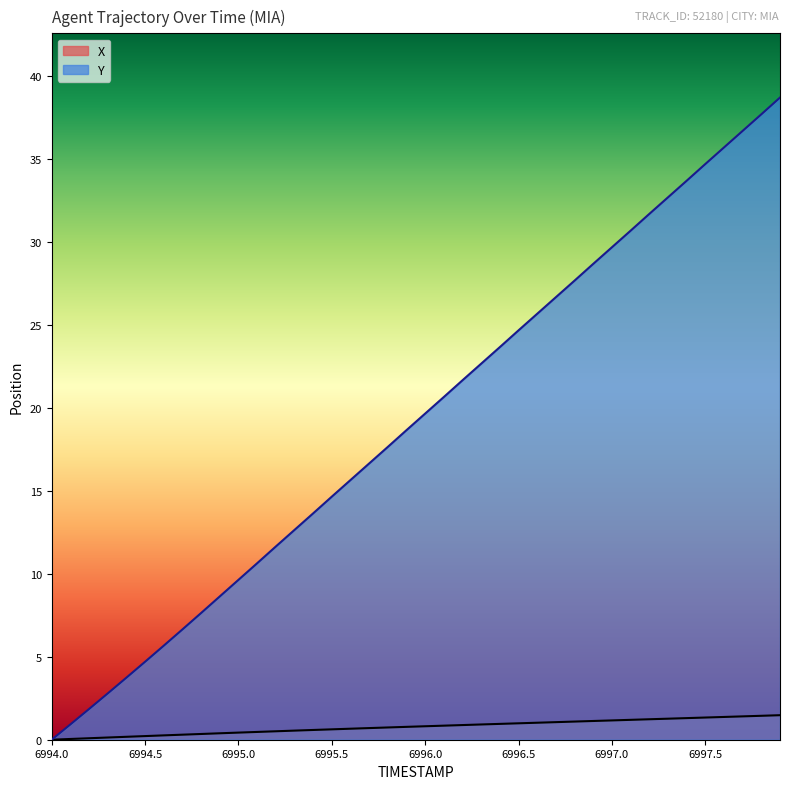

True or false: Y and X cross at least once.

False